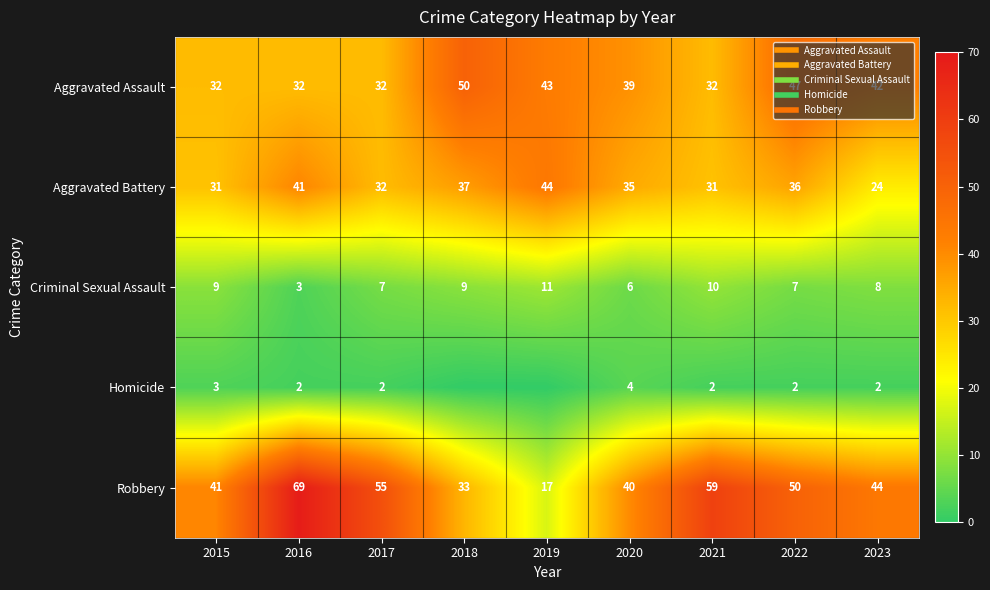

Between 2016 and 2018, which is larger?

2018